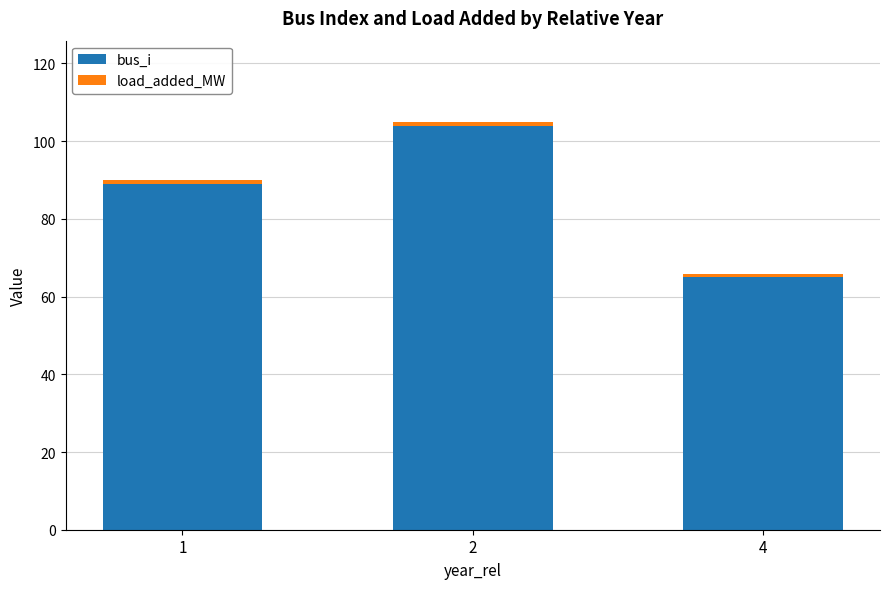

True or false: bus_i has a value of 137.5 at 1.

False